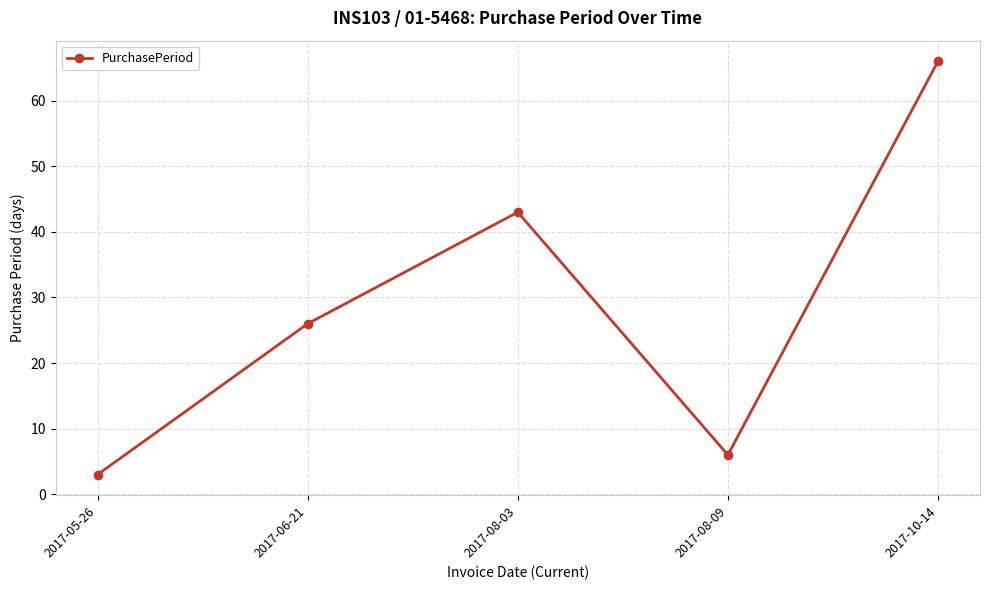

Count the number of data series in this chart.

1